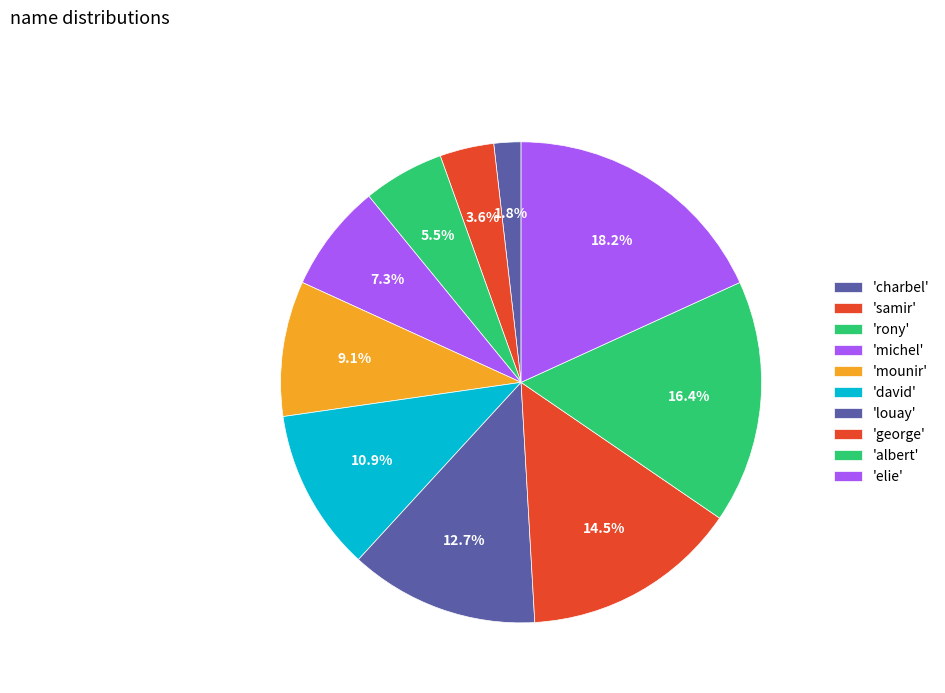

How many slices are in this pie chart?

10